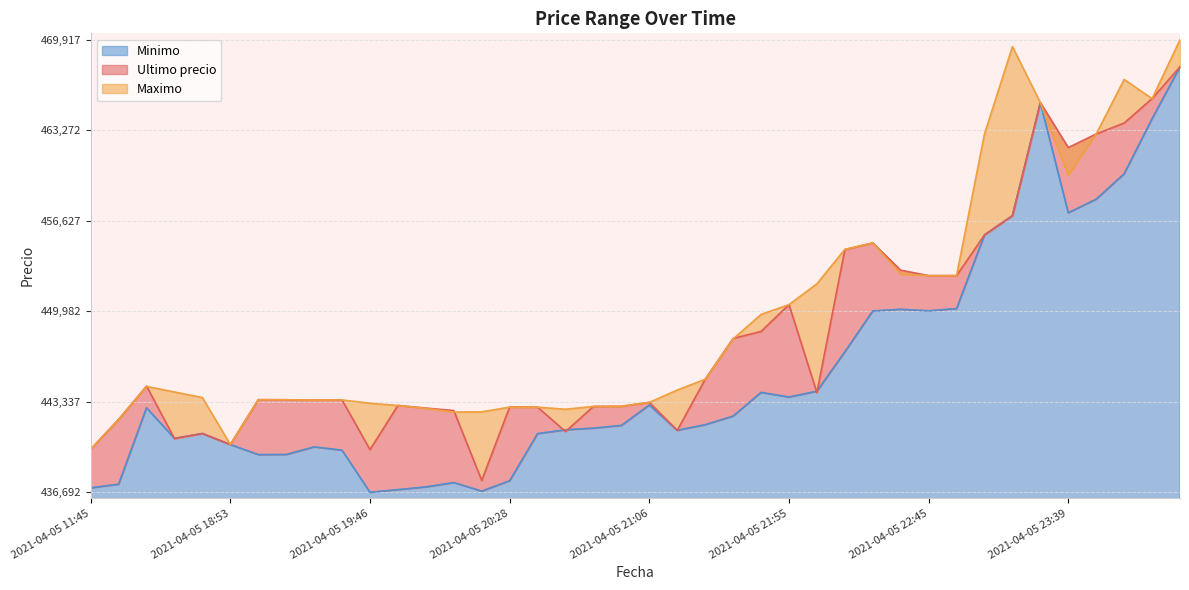

Where does the Ultimo precio series first go above 443496?

2021-04-05 16:21